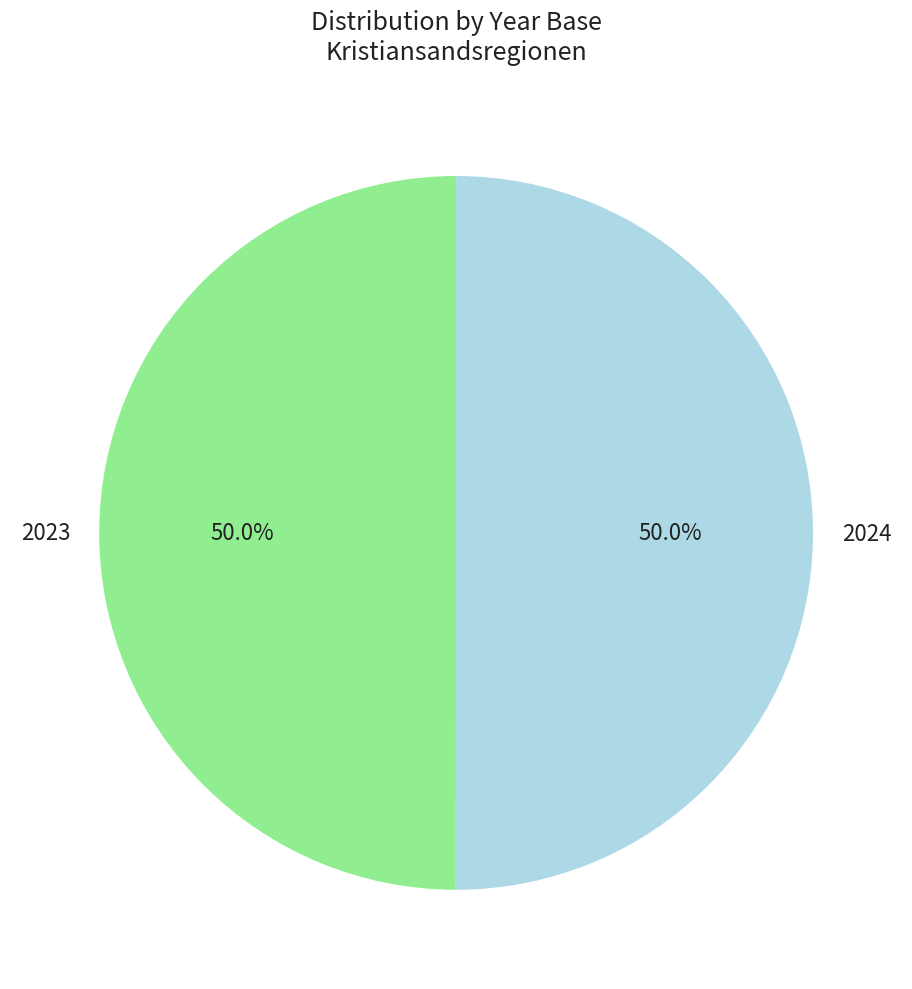

What percentage is NOT represented by 2023?

50.0%